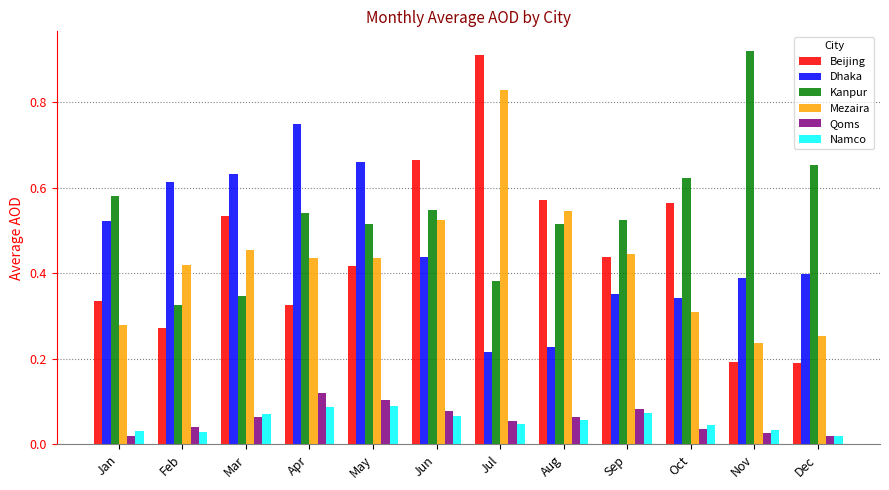

At which label does Mezaira reach its peak?

Jul